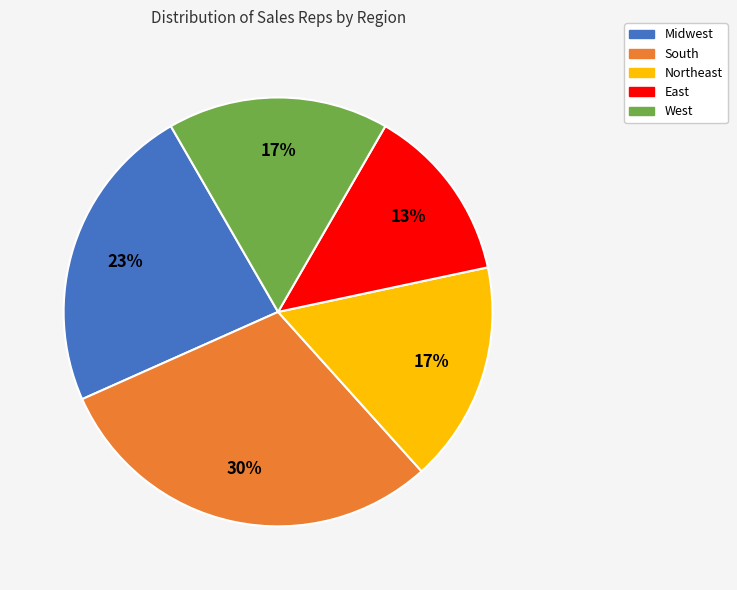

To the nearest percent, what is the average slice percentage?

20%